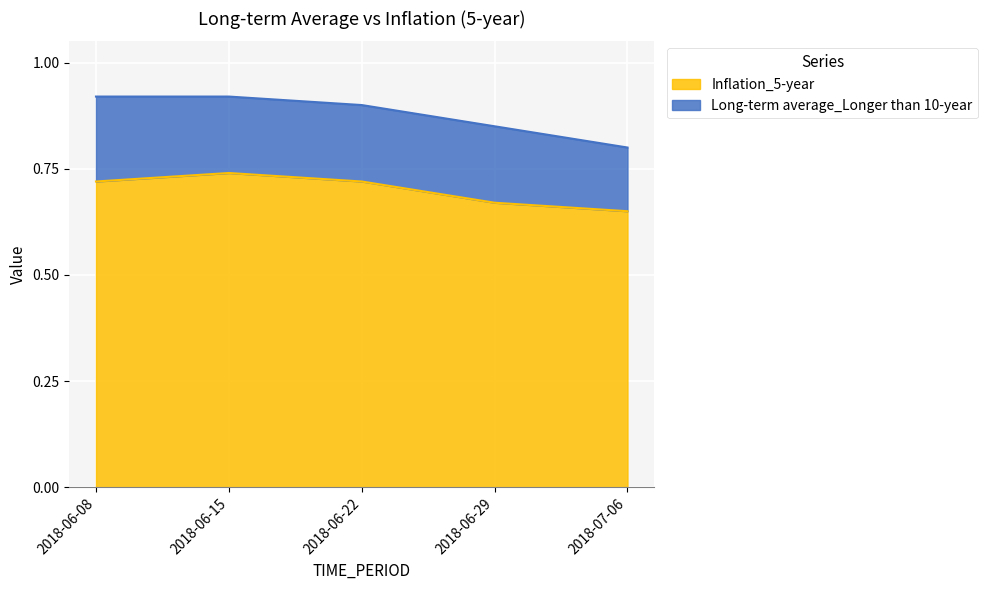

What is the spread (max minus min) of values at 2018-06-15?

0.2